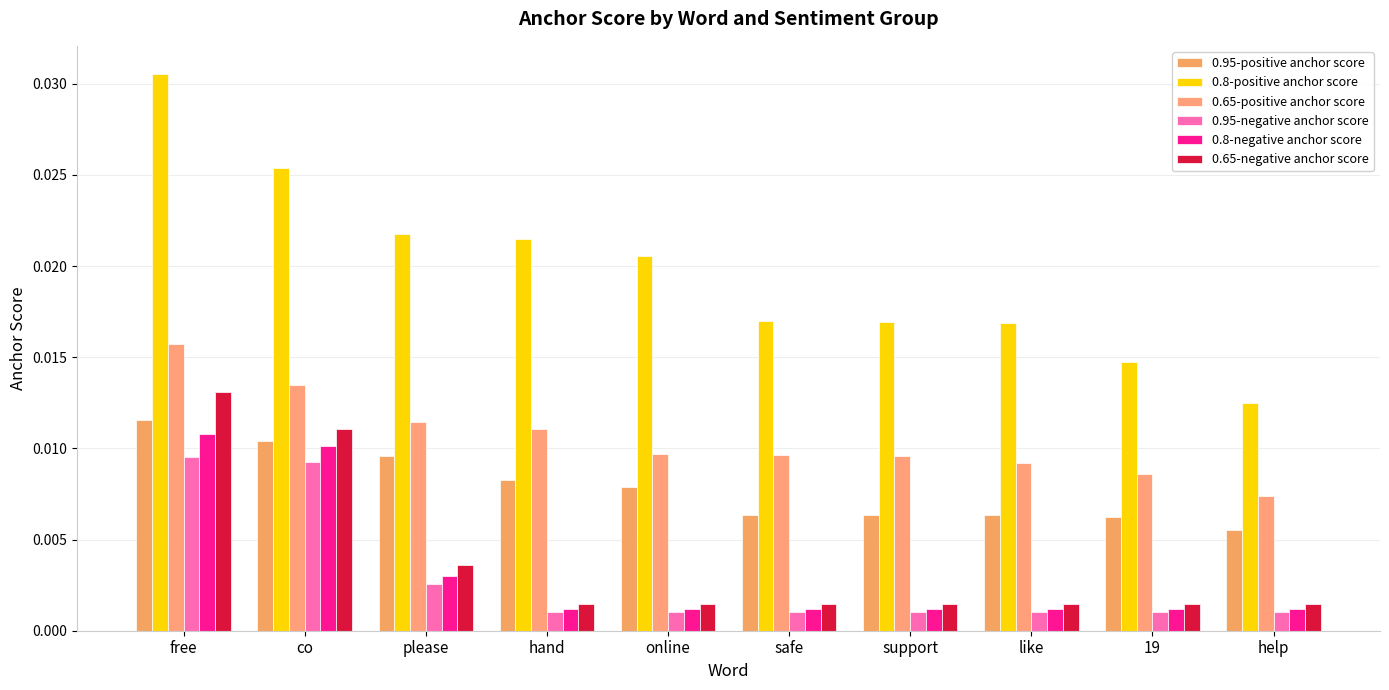

The value of 0.95-positive anchor score at hand is 0.0. True or false?

True